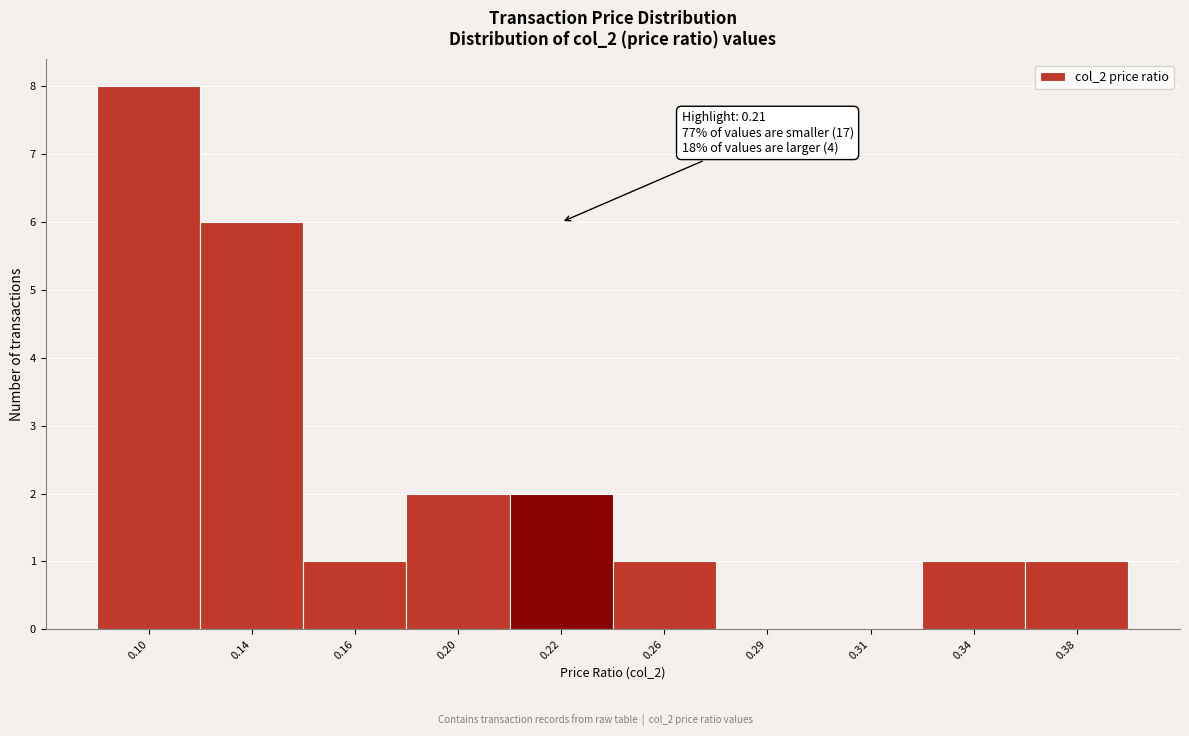

Reading left to right, list all the values displayed in this chart.

0.10=8	0.14=6	0.16=1	0.20=2	0.22=2	0.26=1	0.29=0	0.31=0	0.34=1	0.38=1